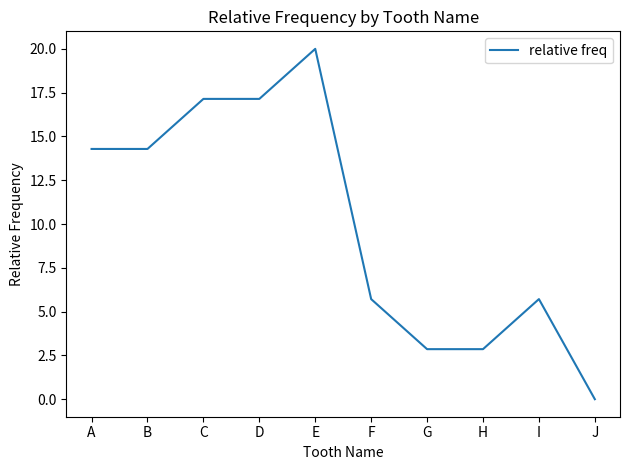

Count the number of values greater than 14.

5